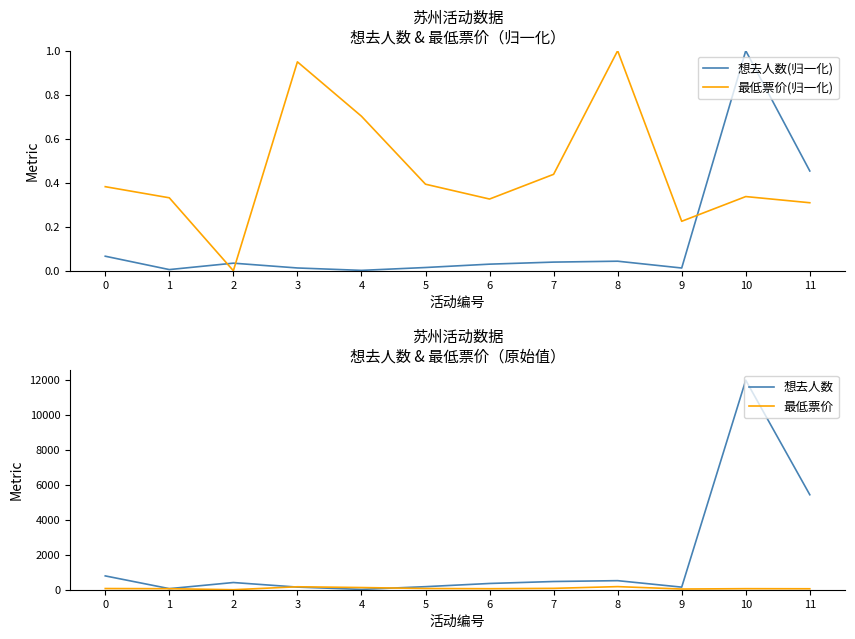

How many data points in 最低票价 are above 68?

5